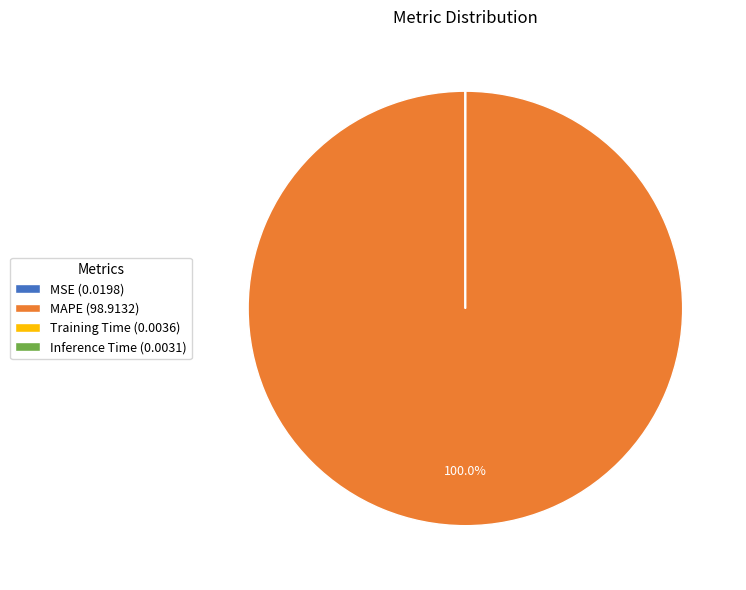

To the nearest percent, what is the difference between the largest and smallest slice percentages?

100%